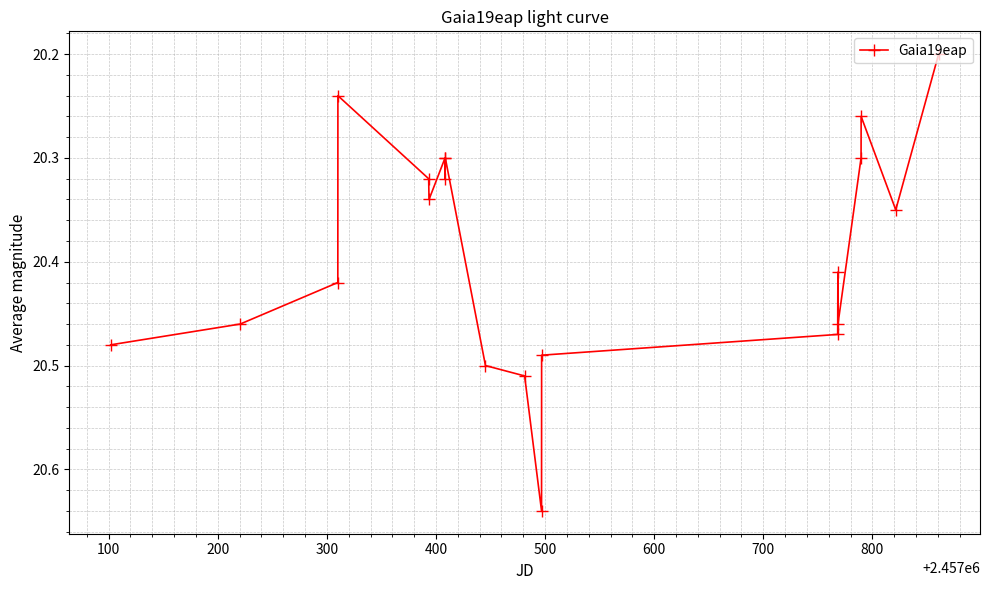

Count the values in the range 20 to 21.

20